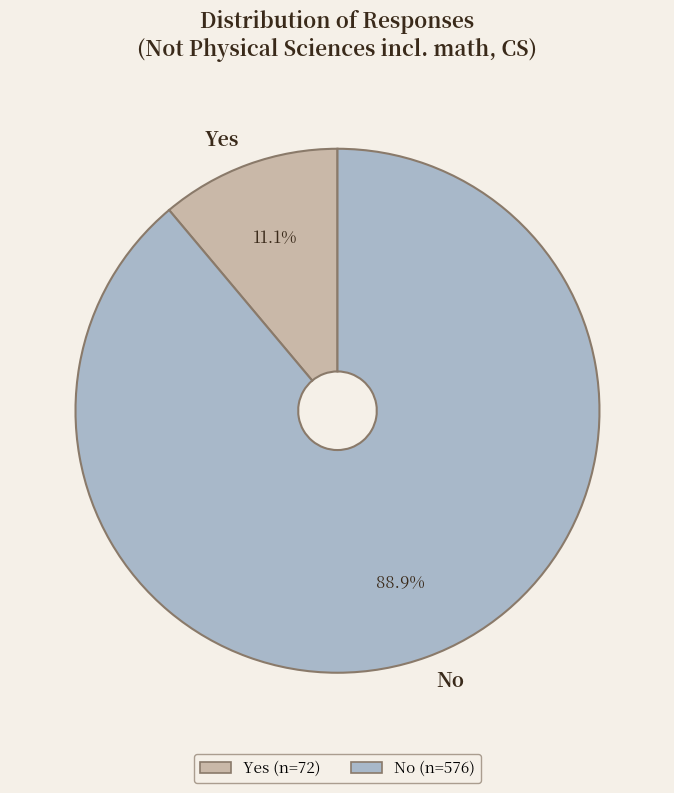

To the nearest percent, what is the average slice percentage?

50%